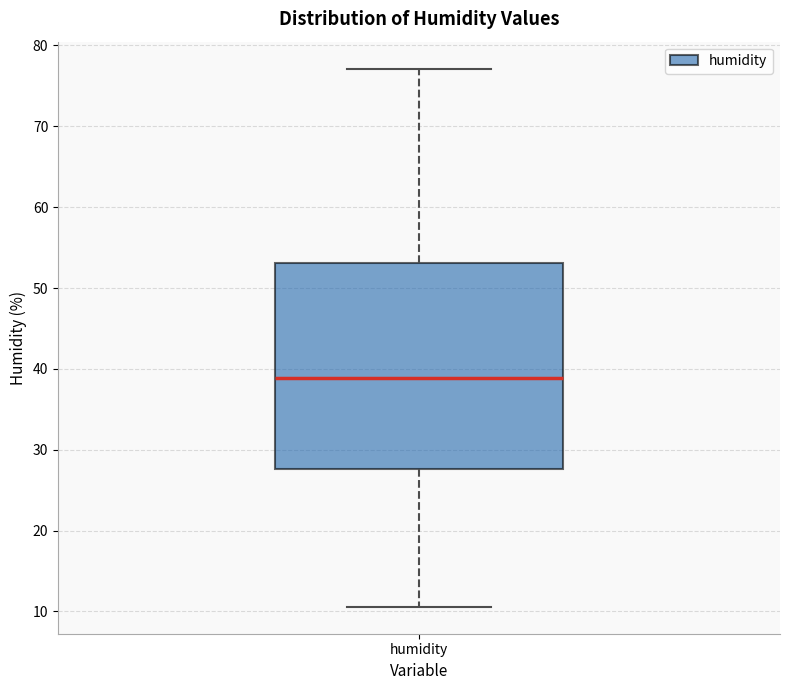

Transcribe this box plot: give where the median line is, the range the box spans, and where the two whiskers end, as read against the y-axis. The values are not printed on the chart, so give them approximately, as read against the axis.

median 39, box 28 to 53, whiskers 11 to 77